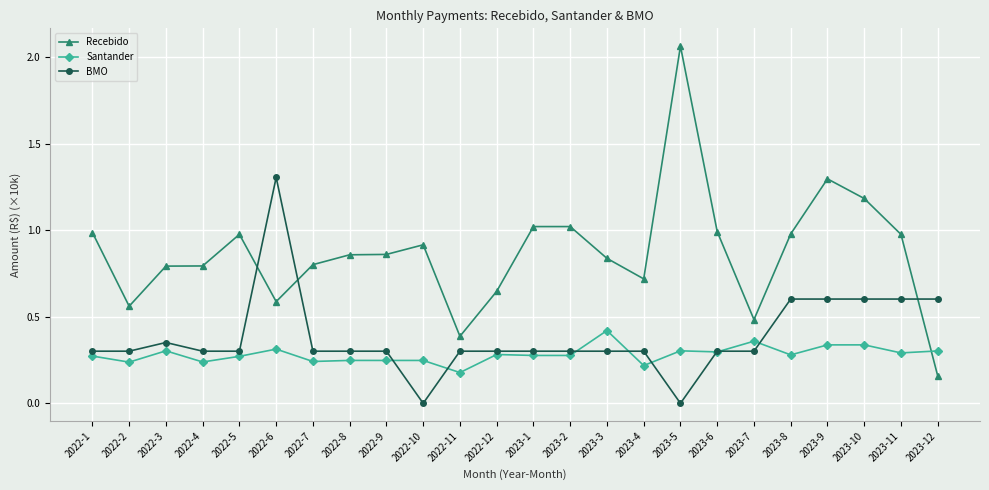

Between 2022-7 and 2023-1, which series saw the biggest shift?

Recebido